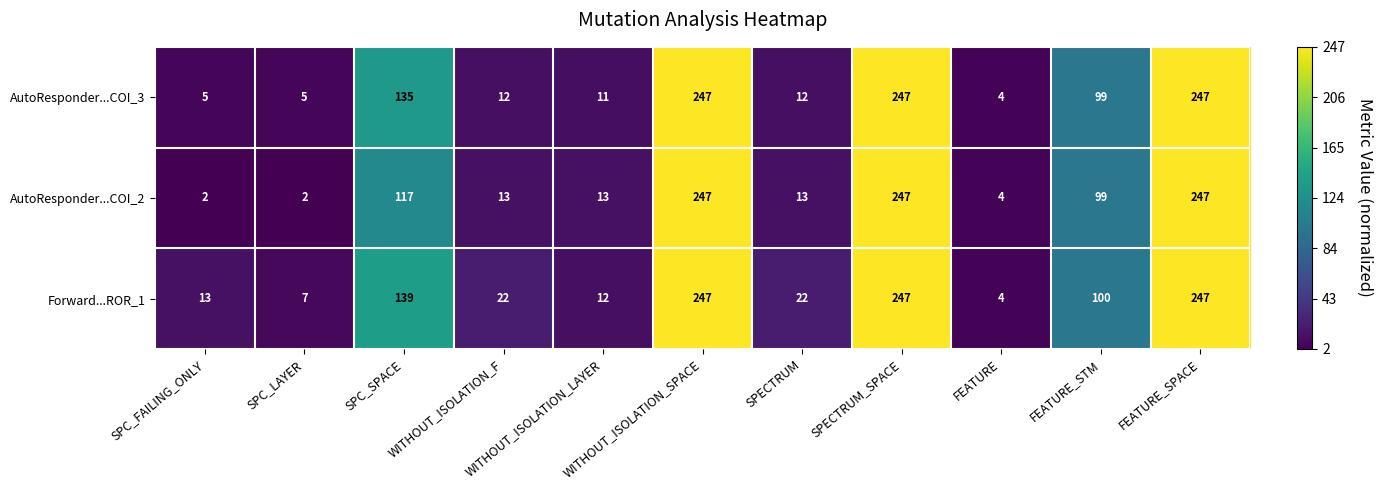

Is the value of AutoResponder...COI_3 at SPC_SPACE greater than the value of AutoResponder...COI_2 at WITHOUT_ISOLATION_SPACE?

No